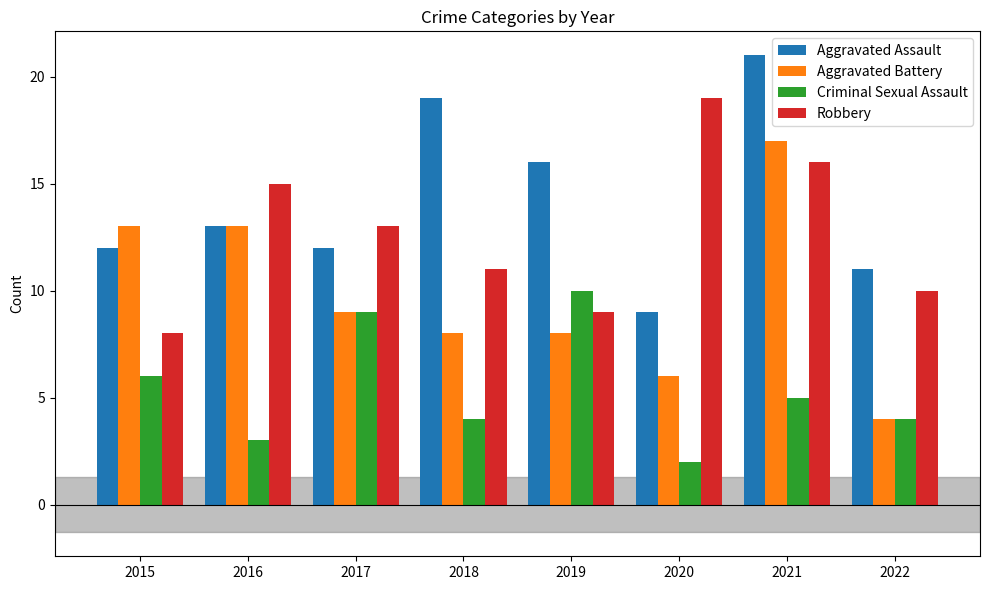

Reading left to right, what are all the values shown in this chart?

Aggravated Assault: 2015=12	2016=13	2017=12	2018=19	2019=16	2020=9	2021=21	2022=11
Aggravated Battery: 2015=13	2016=13	2017=9	2018=8	2019=8	2020=6	2021=17	2022=4
Criminal Sexual Assault: 2015=6	2016=3	2017=9	2018=4	2019=10	2020=2	2021=5	2022=4
Robbery: 2015=8	2016=15	2017=13	2018=11	2019=9	2020=19	2021=16	2022=10